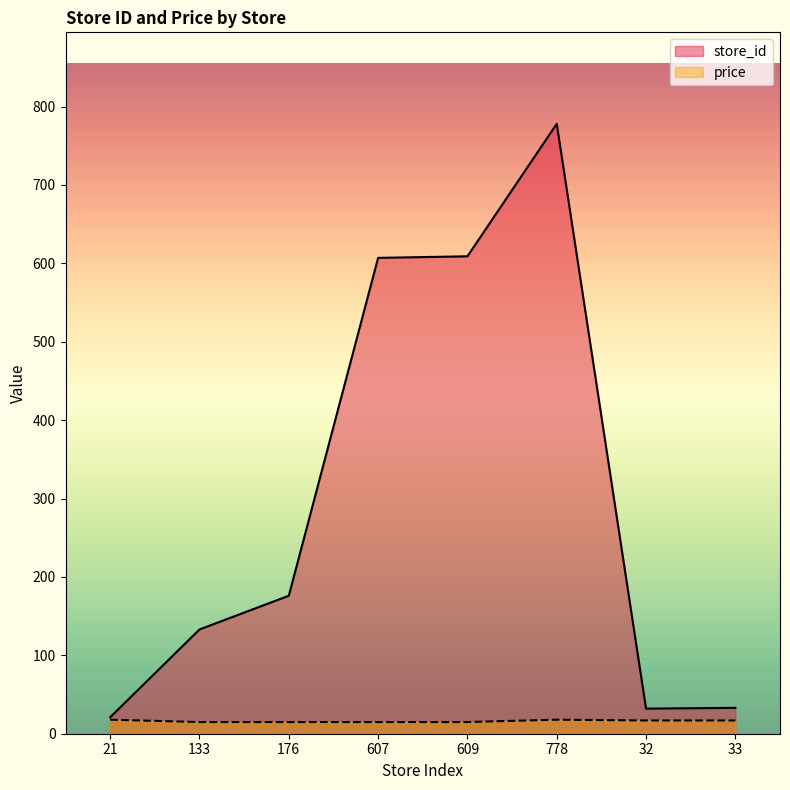

What is the minimum value for store_id?

21.0